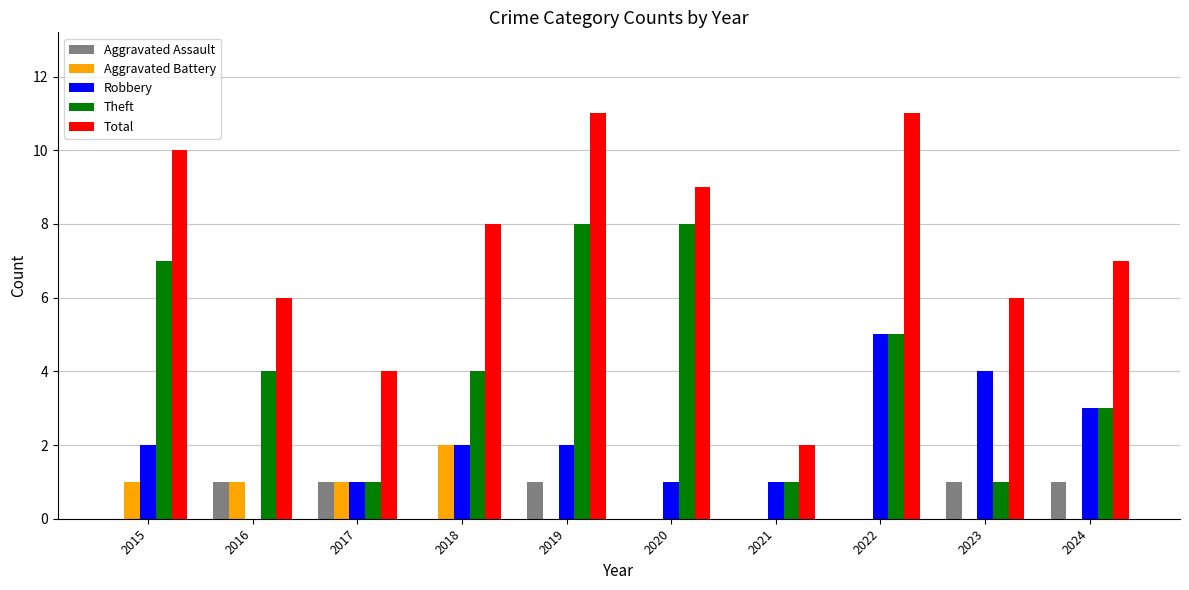

The Robbery series shows 3 at 2024. True or false?

True